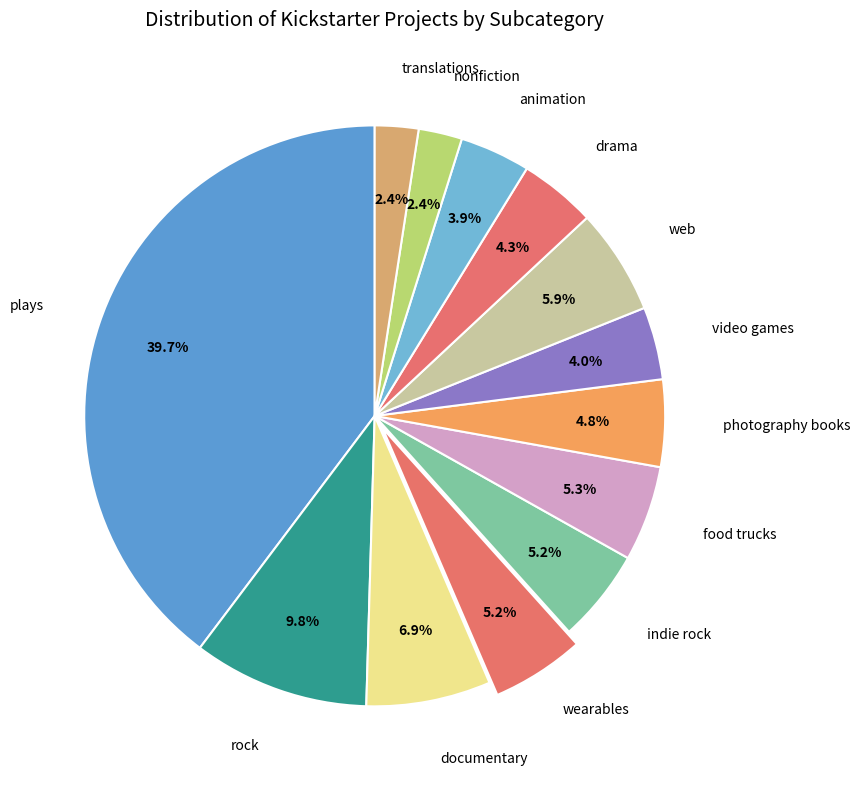

Count the number of slices in the pie.

13